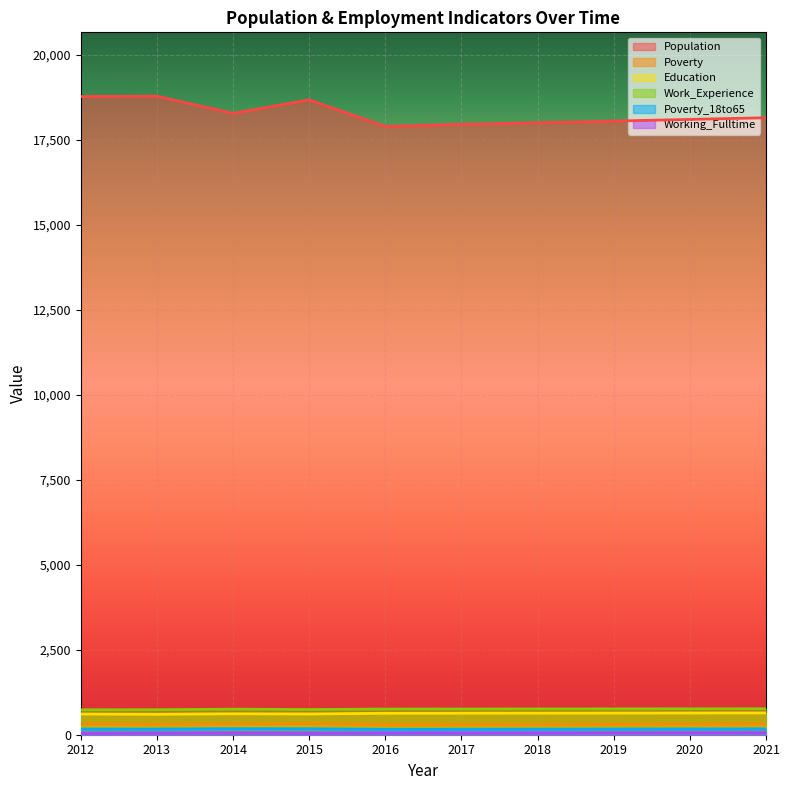

Where is the first local maximum for Population?

2013